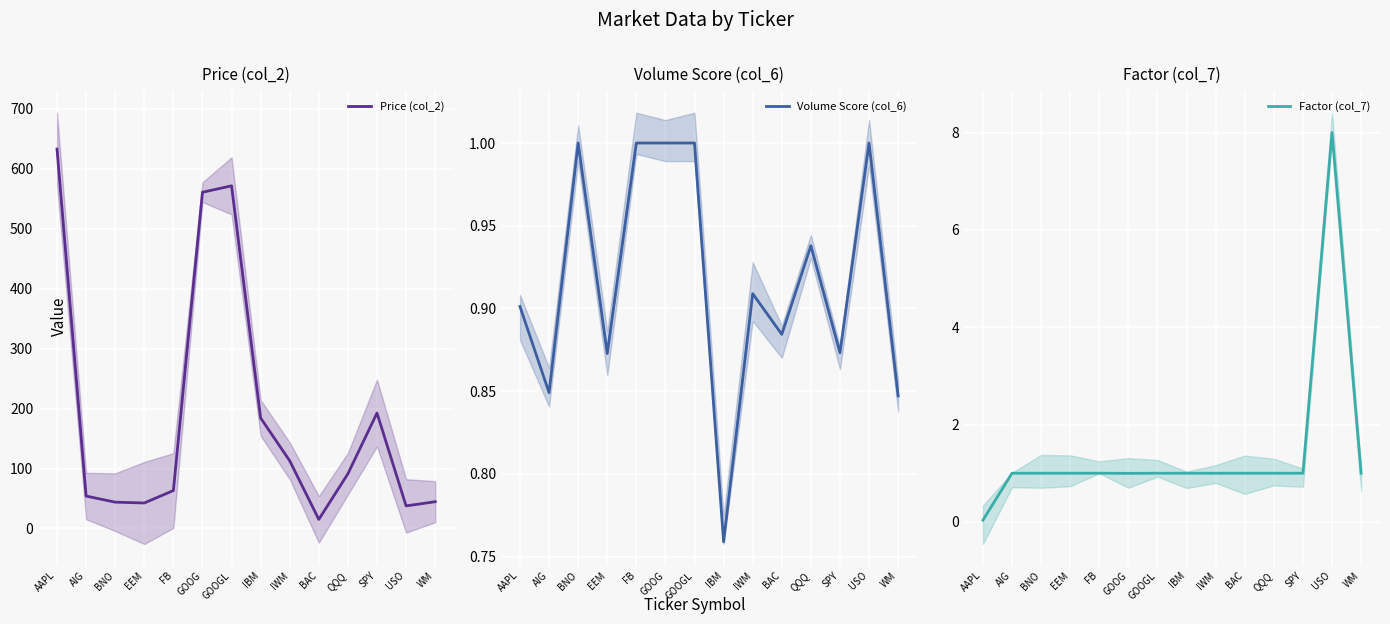

What is the approximate value of Price (col_2) at AAPL?

633.0